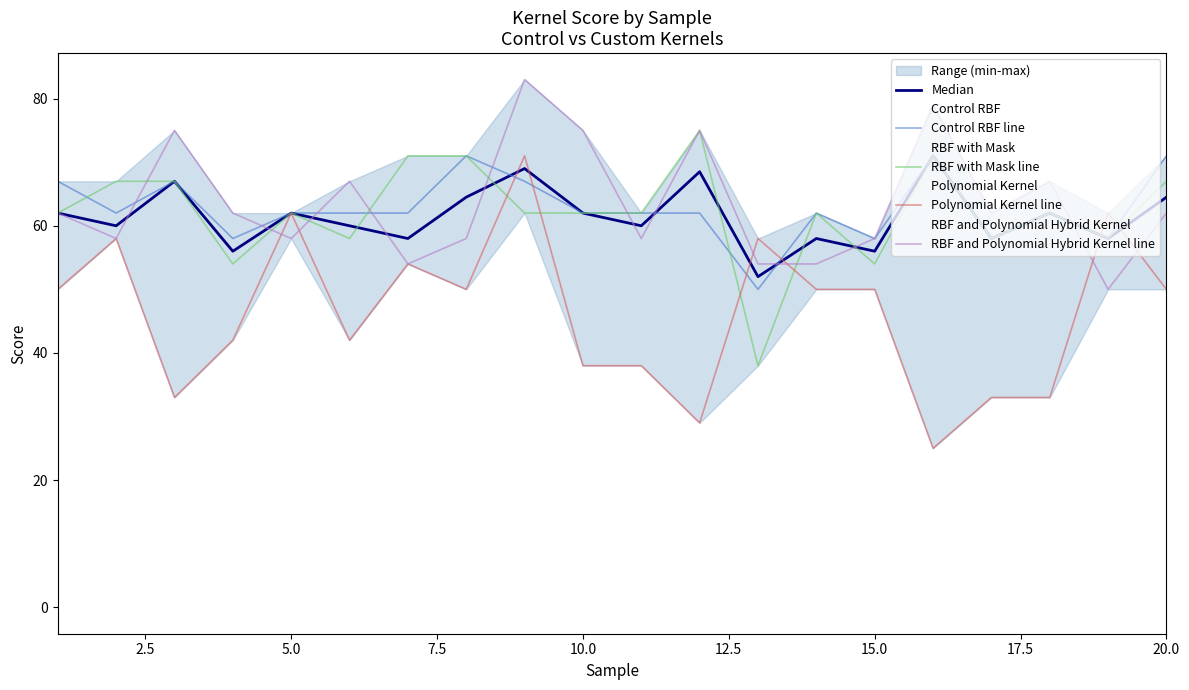

True or false: RBF with Mask line has a value of 97.1 at 20.0.

False